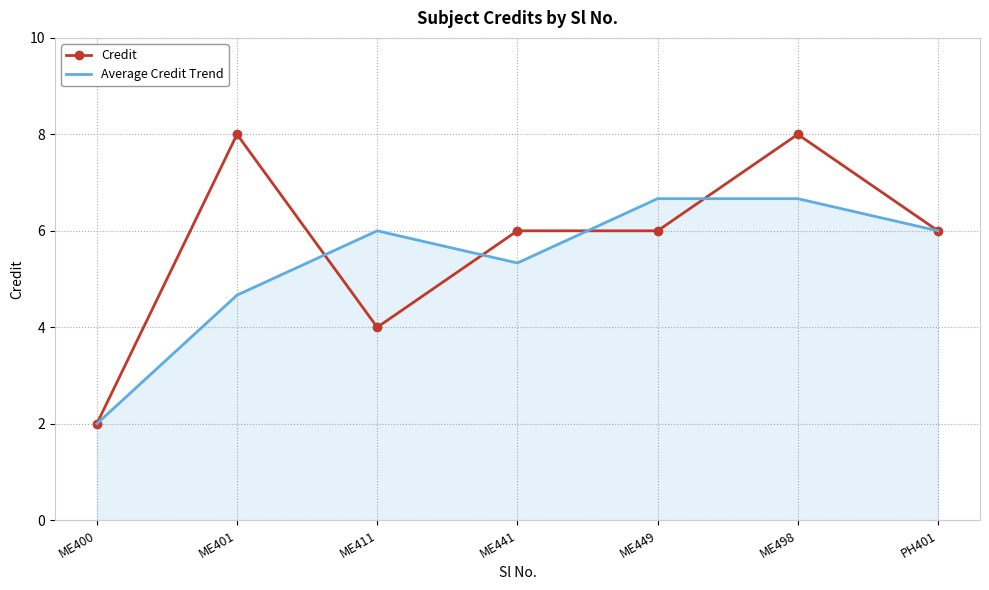

What position from the right is PH401?

1